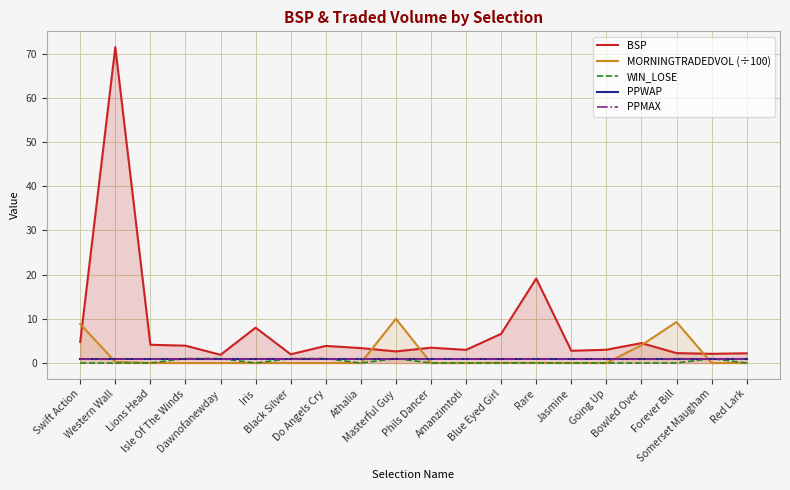

What is the average value of the MORNINGTRADEDVOL (÷100) series?

1.6